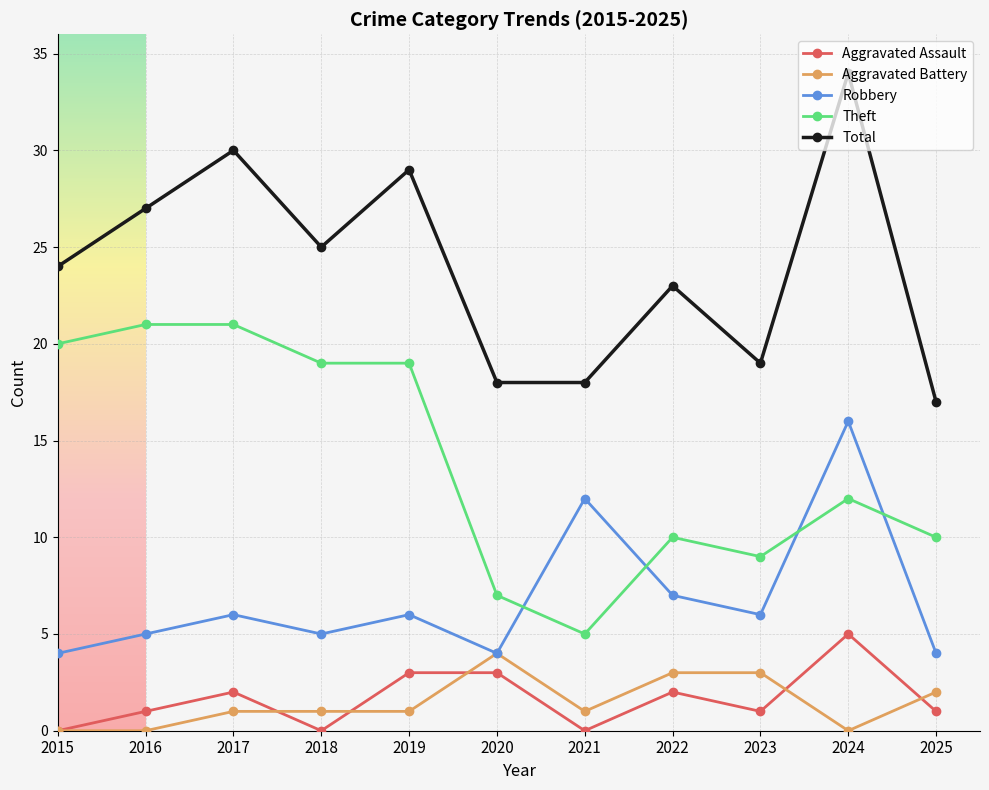

What is the highest value of the Robbery series?

16